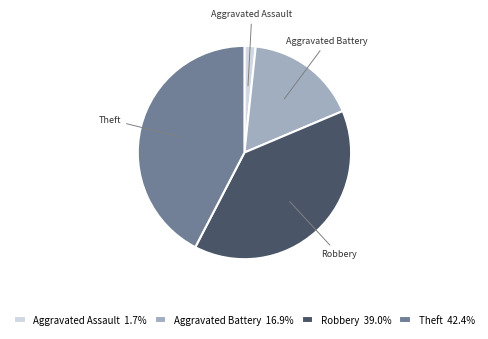

Is the sum of Aggravated Assault and Aggravated Battery greater than half?

No